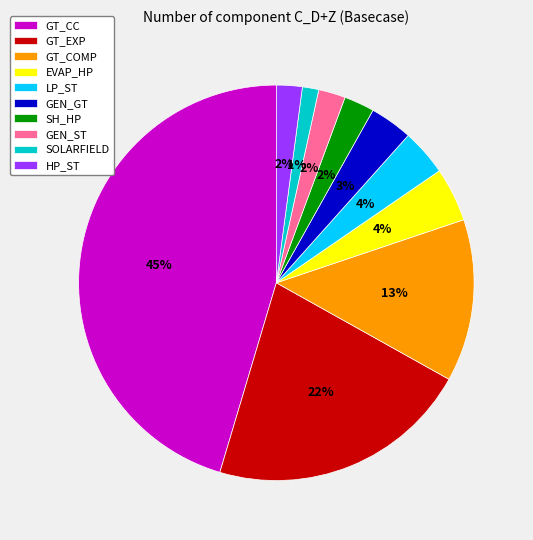

Do HP_ST and SH_HP together represent more than half of the pie?

No